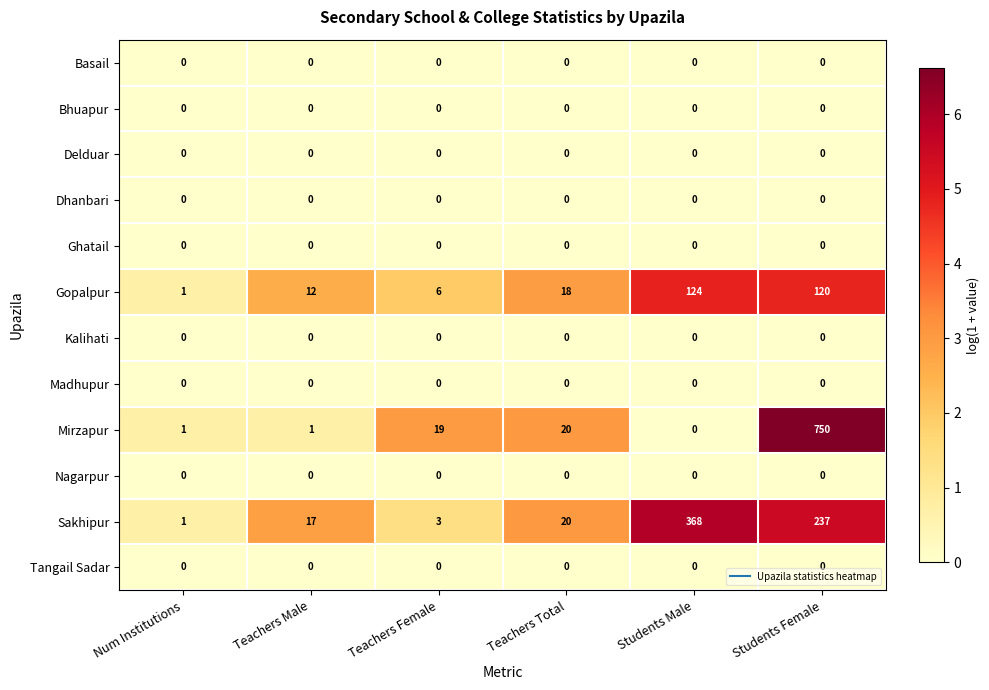

Which series has the widest spread of values?

Mirzapur